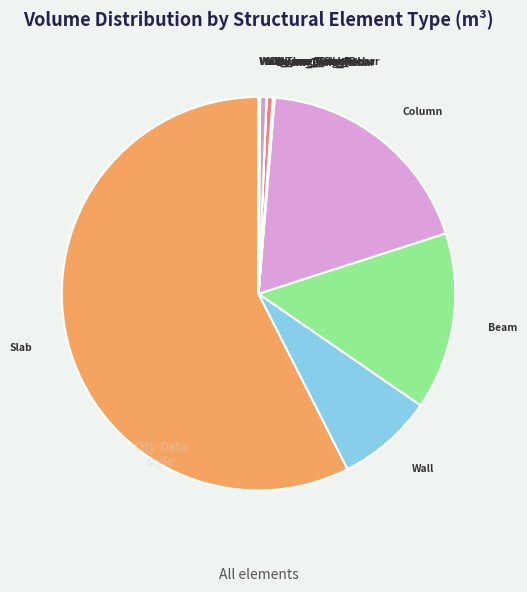

What is the largest slice in the pie chart?

Slab